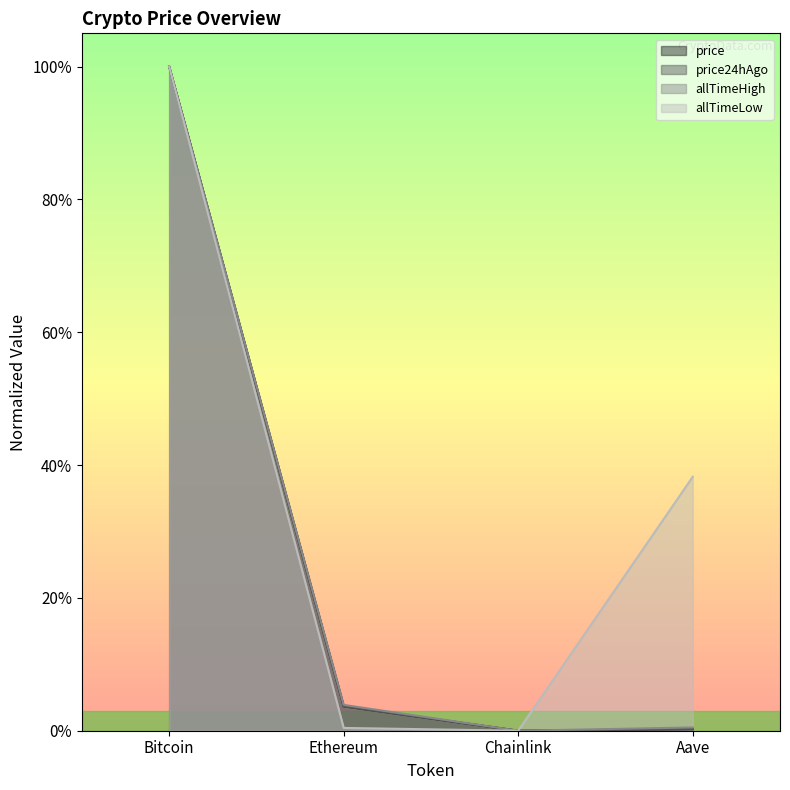

What position from the left is Ethereum?

2